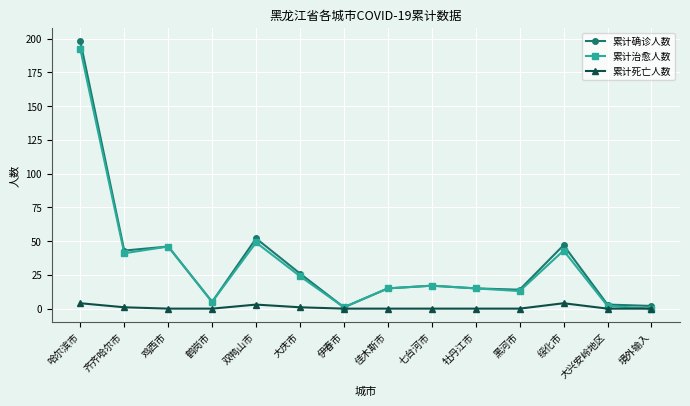

Does the chart have visible grid lines?

Yes